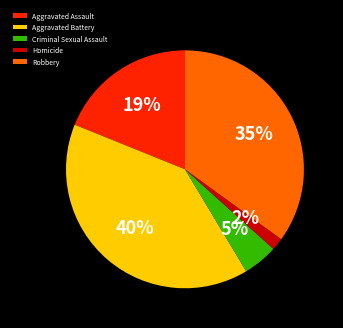

Do Aggravated Battery and Criminal Sexual Assault together represent more than half of the pie?

No